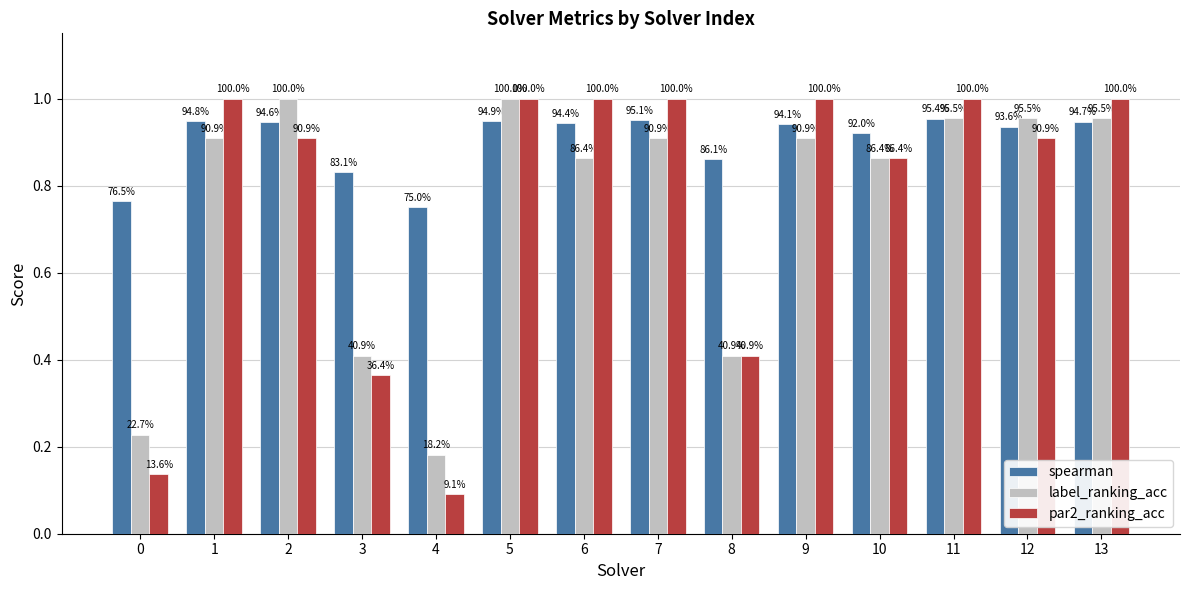

Which series has the widest spread of values?

par2_ranking_acc